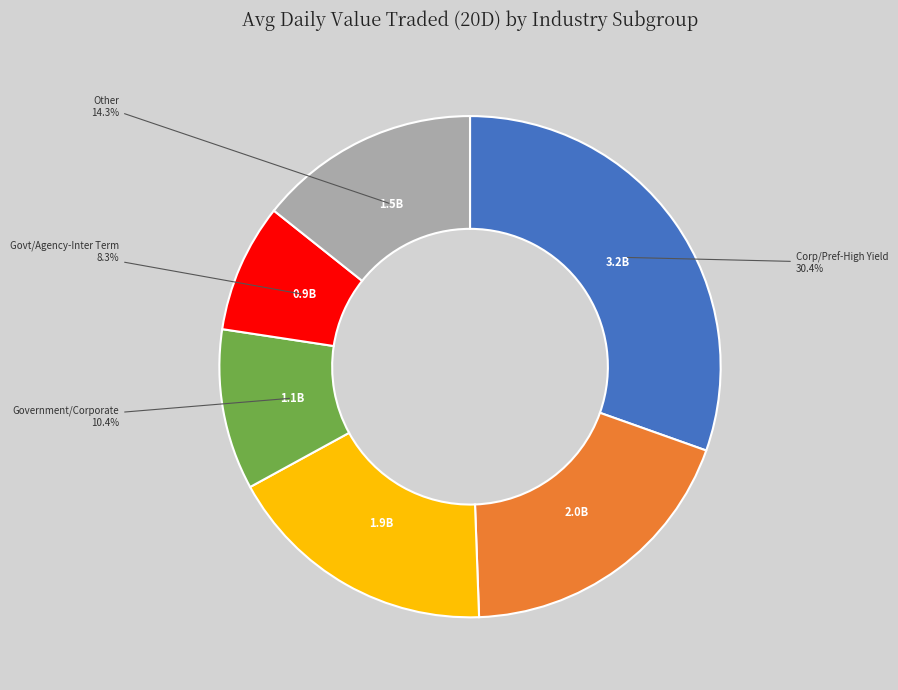

Count the number of slices in the pie.

6